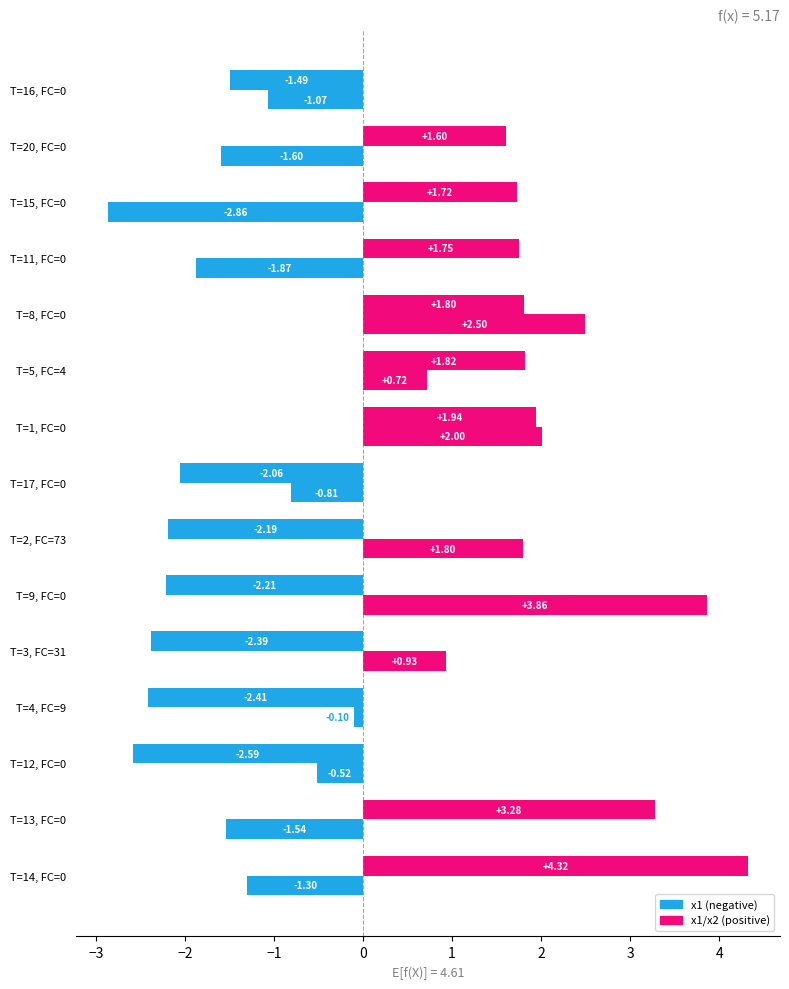

Count the number of categories in the chart.

15